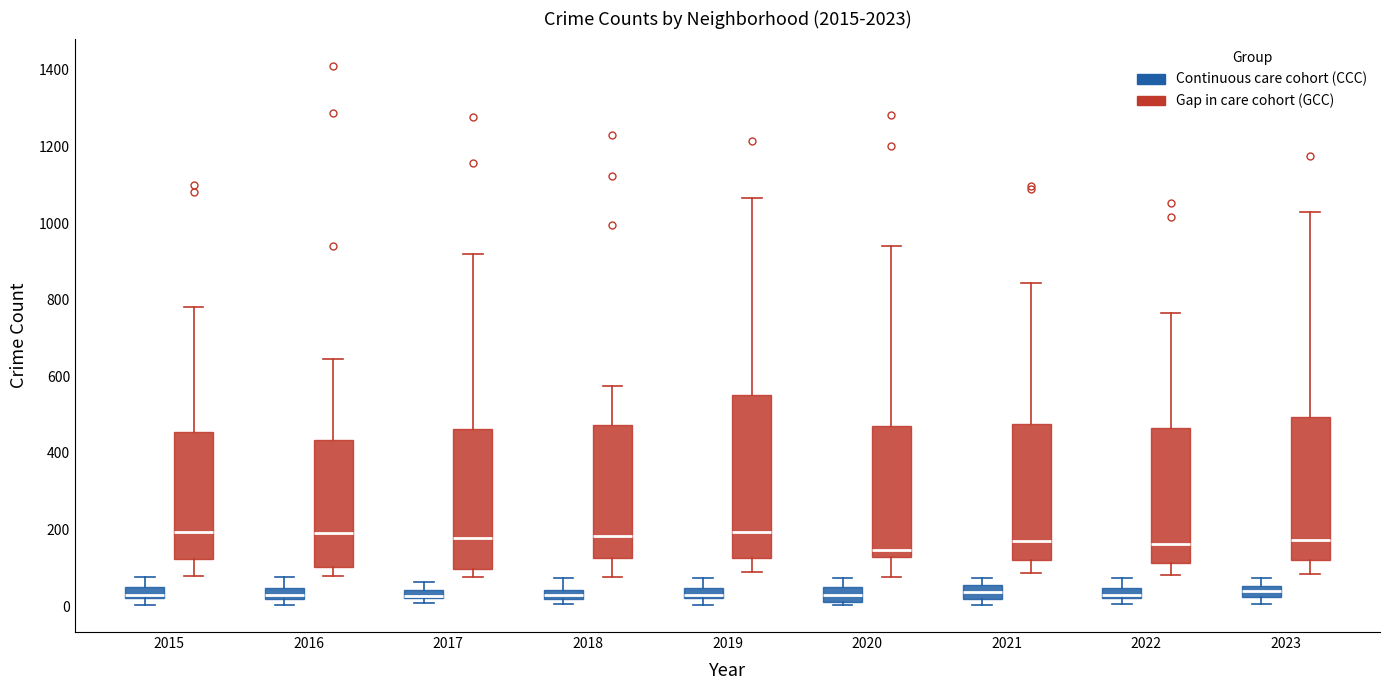

Which box is the tallest, from its lower edge to its upper edge?

2019 (Gap in care cohort (GCC))